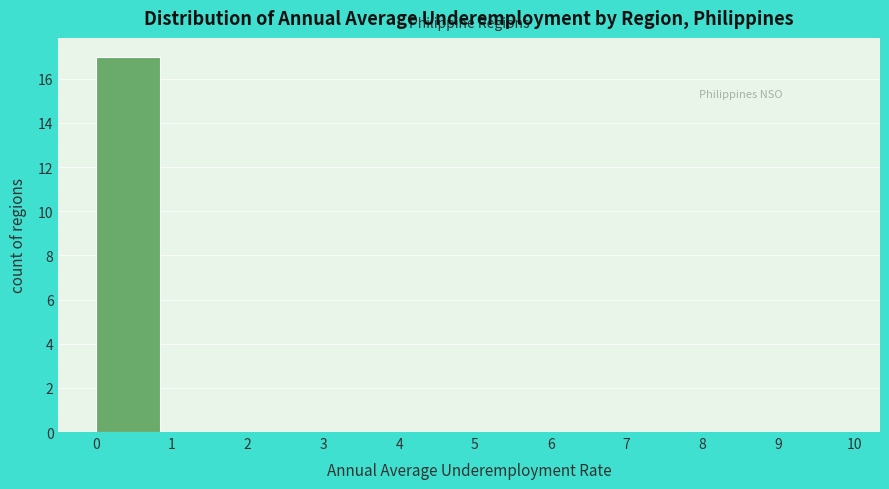

What is the height of the bar covering 0 to 1 on the x-axis? The values are not printed on the chart, so give them approximately, as read against the axis.

17